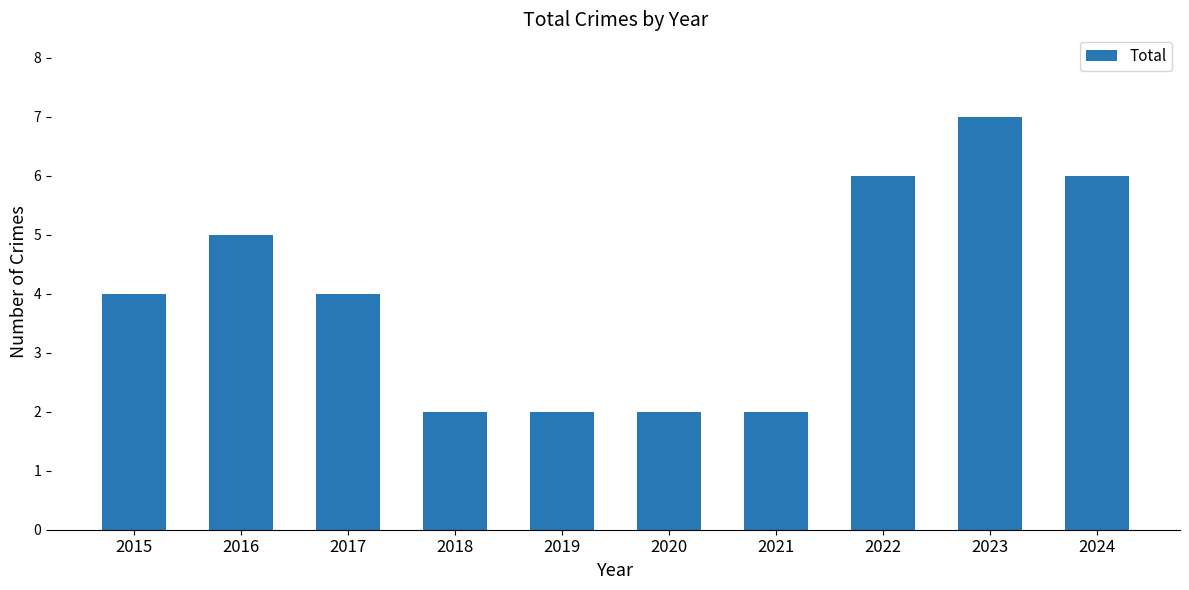

Read the value at 2019.

2